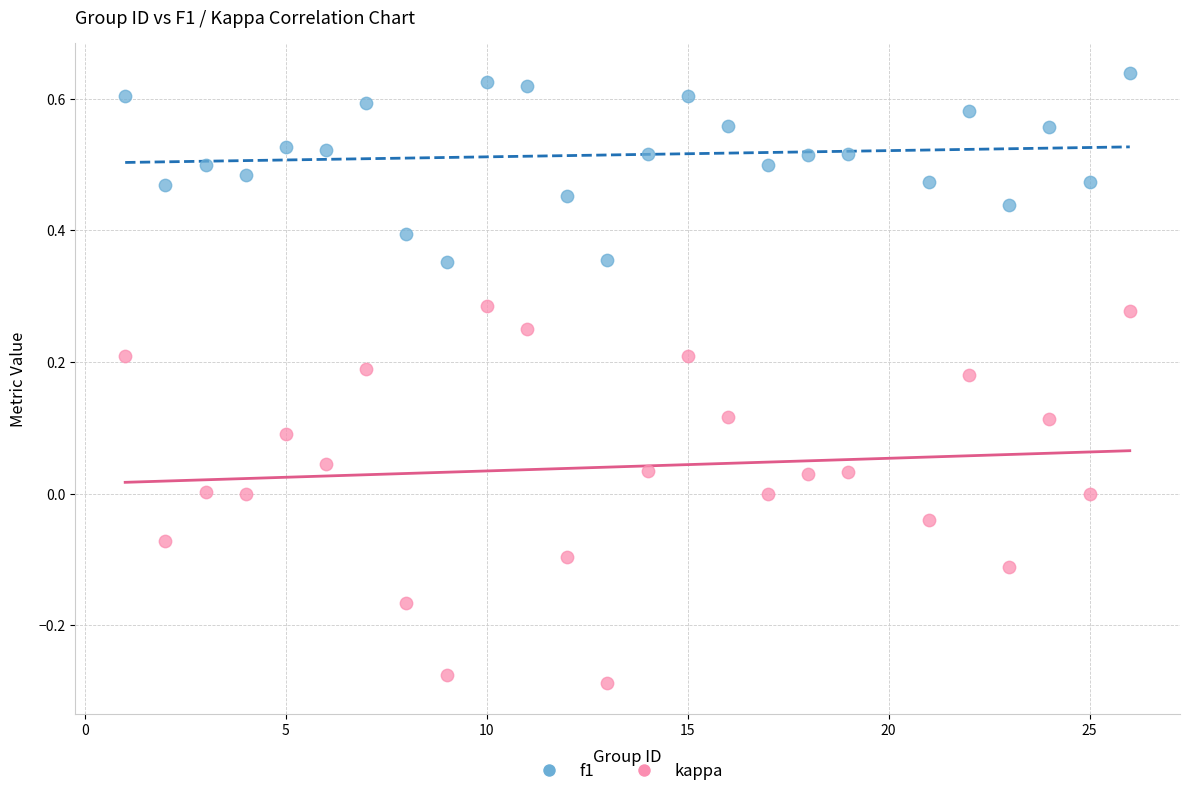

Across all data points, what is the range of X values (max minus min)?

25.0